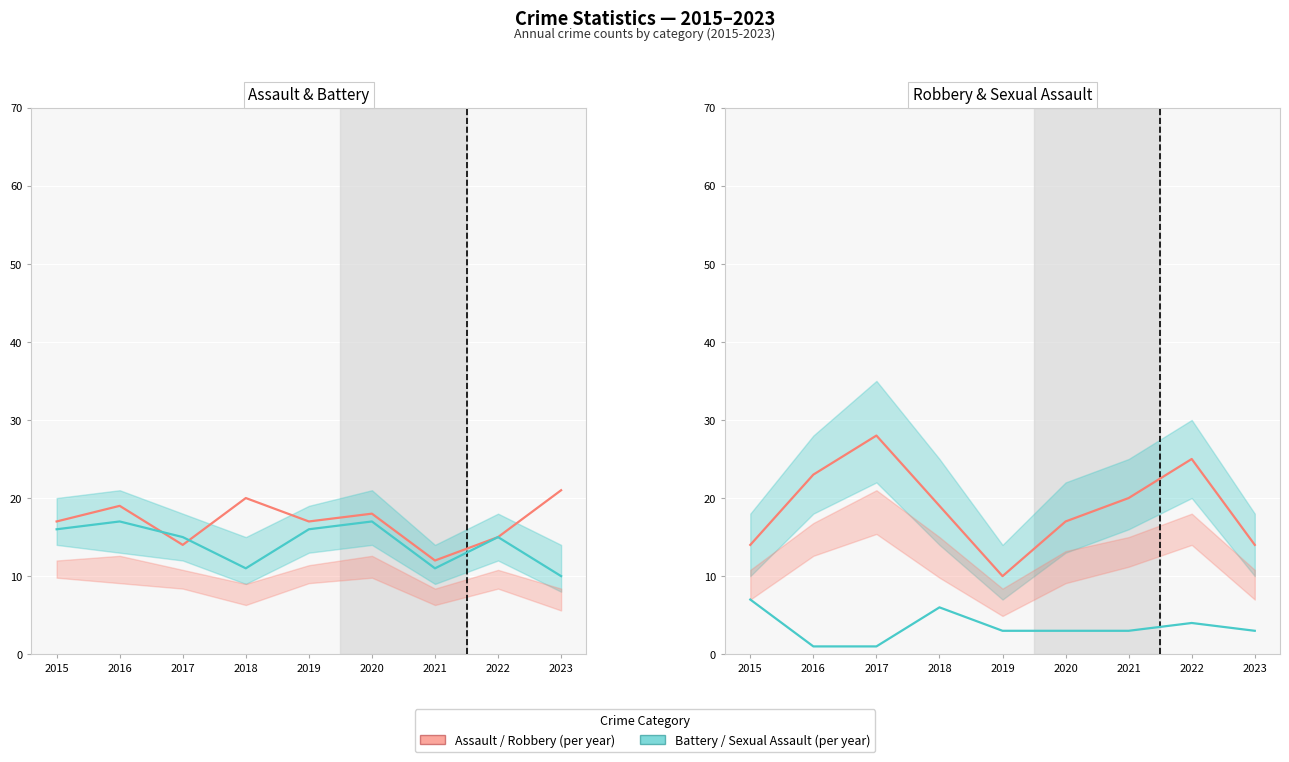

True or false: Aggravated Battery has a value of 6 at 2015.

False